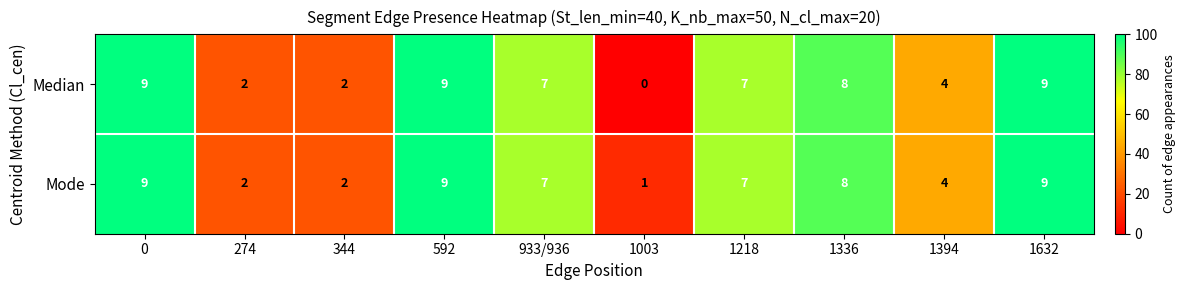

Reading left to right, list all the values displayed in this chart.

Median: 9	2	2	9	7	0	7	8	4	9
Mode: 9	2	2	9	7	1	7	8	4	9